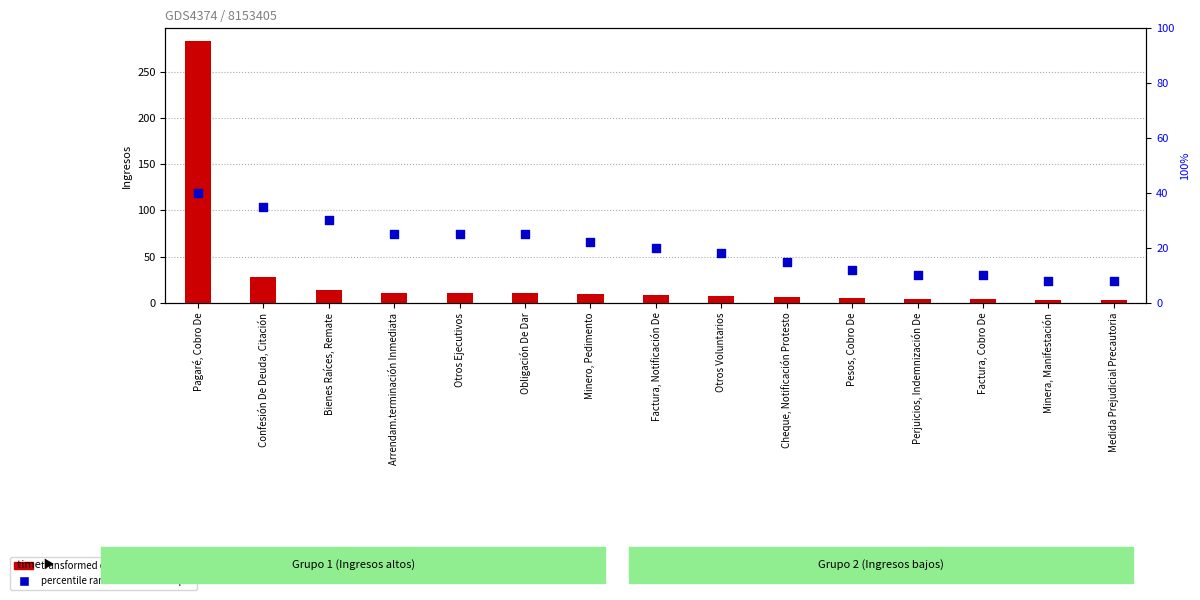

Is the value of transformed count at Pesos, Cobro De greater than the value of percentile rank within the sample at Pesos, Cobro De?

No